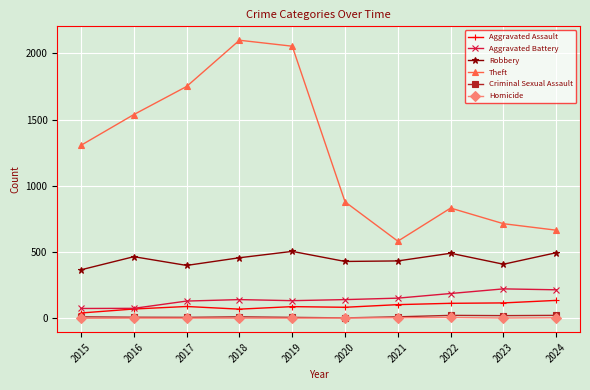

Which series has the largest total across all categories?

Theft